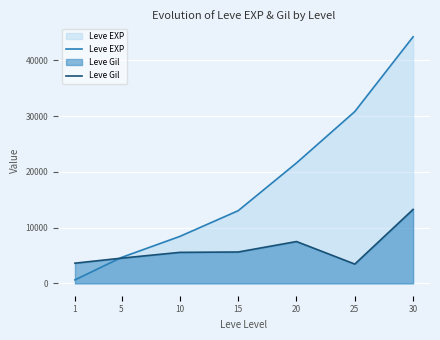

The value of Leve EXP at 1 is 630.0. True or false?

True